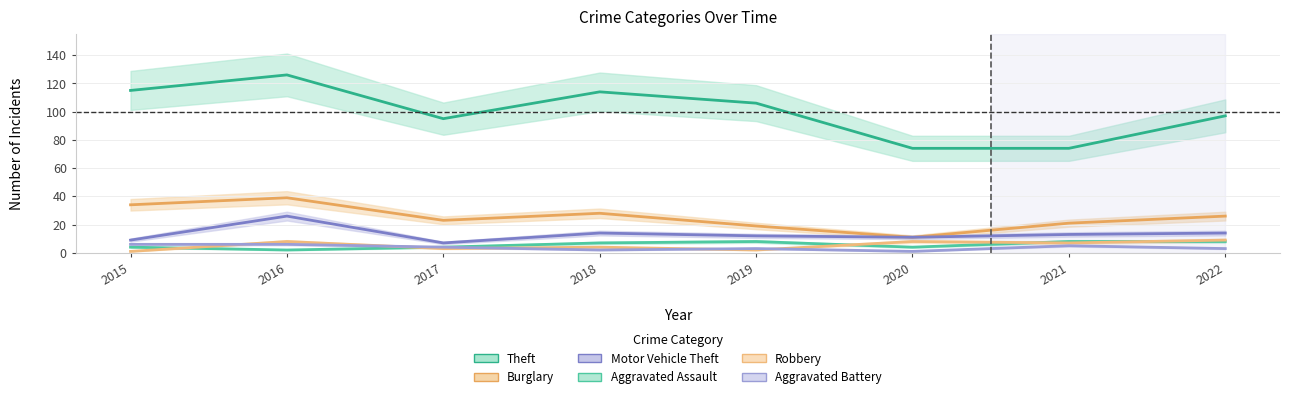

True or false: Aggravated Assault and Aggravated Battery intersect in this chart.

False